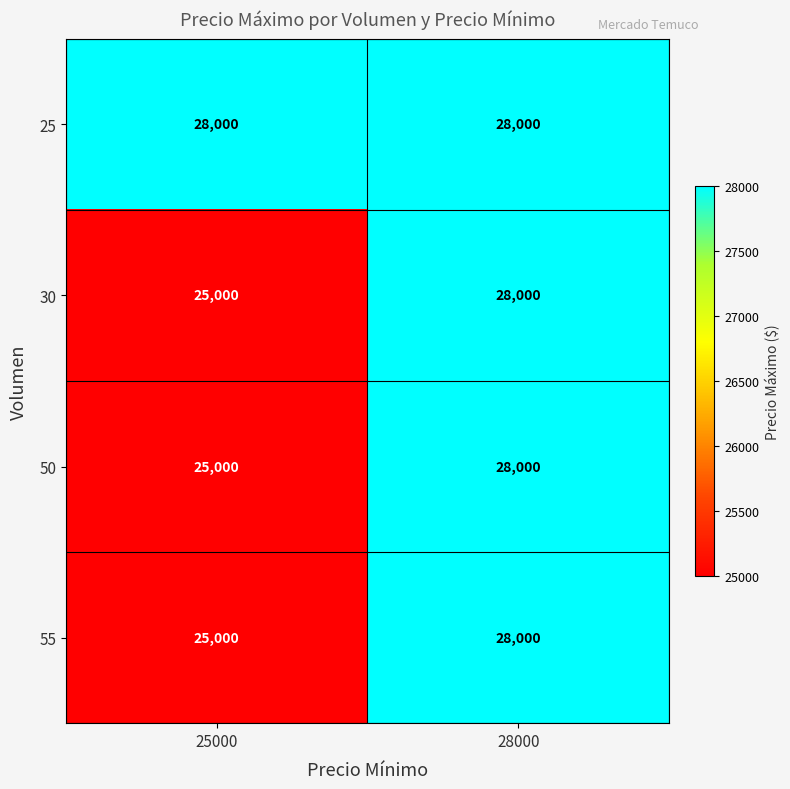

At which category does the chart reach its minimum across all series?

25000